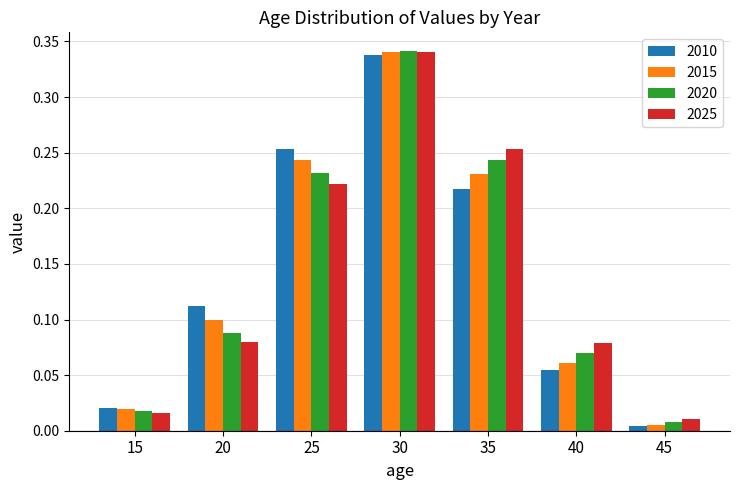

At which label is 2015 closest to 0?

45